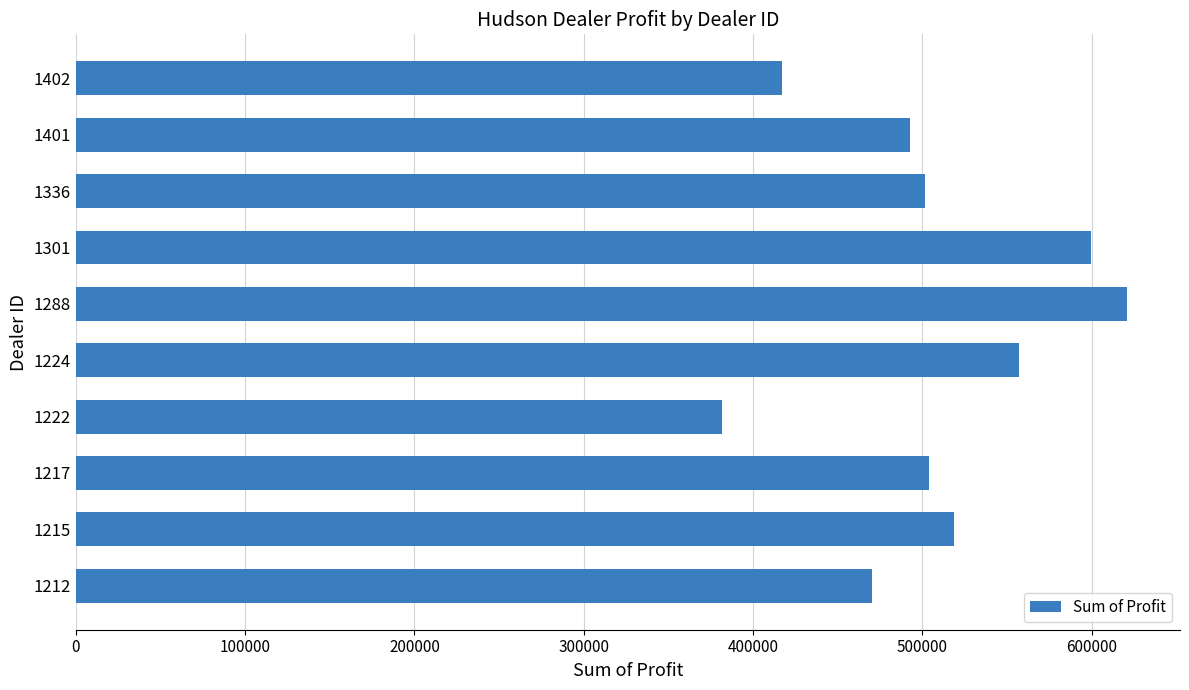

What is the average value?

506476.2